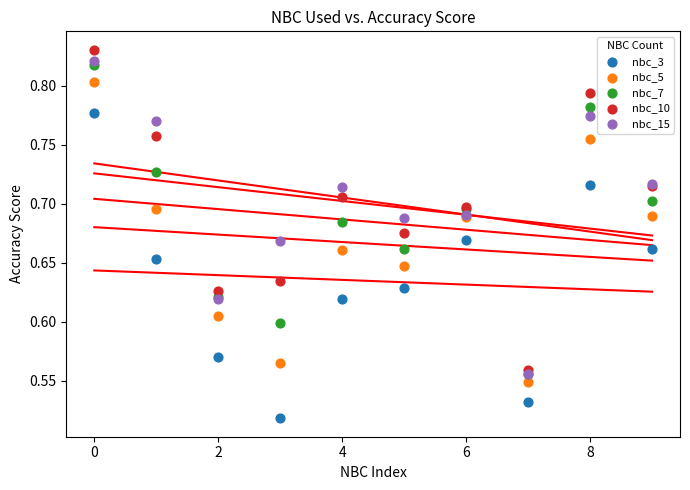

What are all the series names shown in the legend?

nbc_3, nbc_5, nbc_7, nbc_10, nbc_15